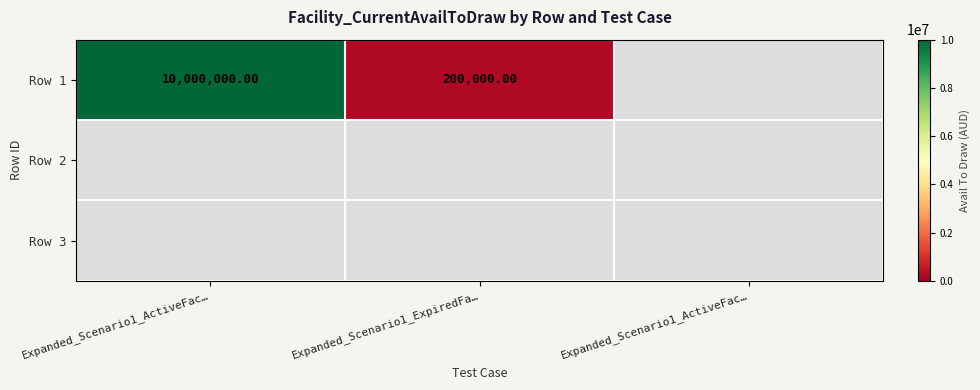

Which series has the widest spread of values?

Row 1